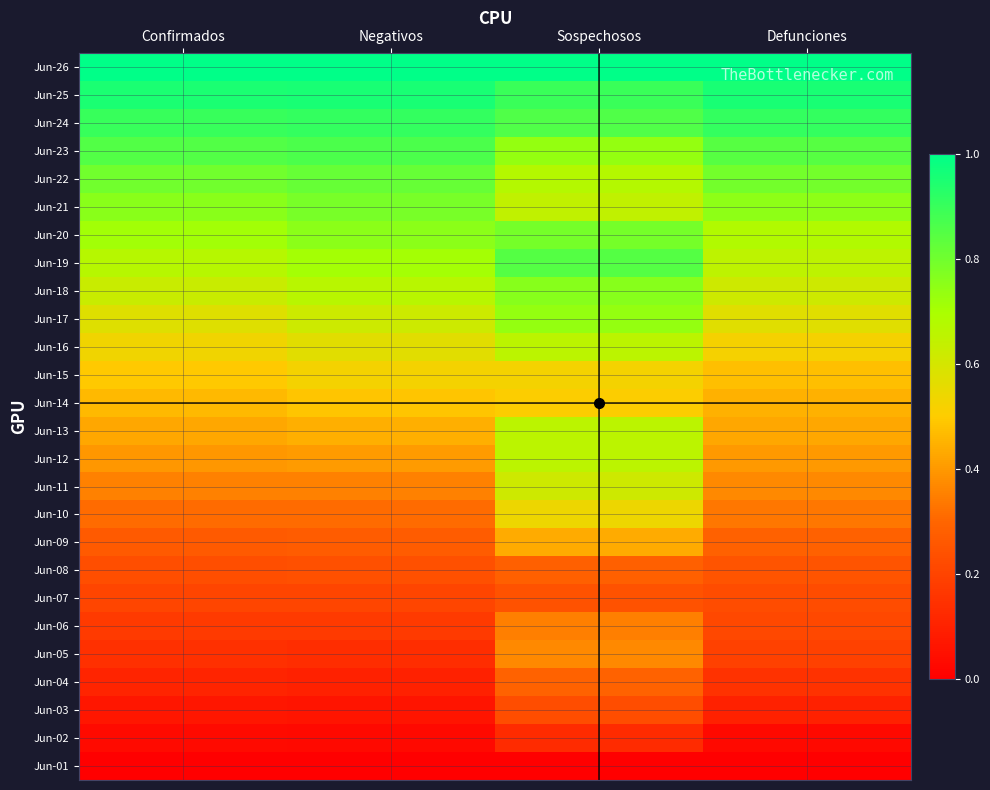

Reading left to right, what are all the values shown in this chart?

Jun-01: Confirmados=0.0	Negativos=0.0	Sospechosos=0.0	Defunciones=0.0
Jun-02: Confirmados=0.0	Negativos=0.0	Sospechosos=0.1	Defunciones=0.0
Jun-03: Confirmados=0.1	Negativos=0.1	Sospechosos=0.2	Defunciones=0.1
Jun-04: Confirmados=0.1	Negativos=0.1	Sospechosos=0.3	Defunciones=0.2
Jun-05: Confirmados=0.1	Negativos=0.1	Sospechosos=0.4	Defunciones=0.2
Jun-06: Confirmados=0.2	Negativos=0.2	Sospechosos=0.3	Defunciones=0.2
Jun-07: Confirmados=0.2	Negativos=0.2	Sospechosos=0.2	Defunciones=0.2
Jun-08: Confirmados=0.2	Negativos=0.2	Sospechosos=0.3	Defunciones=0.2
Jun-09: Confirmados=0.3	Negativos=0.3	Sospechosos=0.4	Defunciones=0.3
Jun-10: Confirmados=0.3	Negativos=0.3	Sospechosos=0.5	Defunciones=0.3
Jun-11: Confirmados=0.4	Negativos=0.4	Sospechosos=0.6	Defunciones=0.4
Jun-12: Confirmados=0.4	Negativos=0.4	Sospechosos=0.7	Defunciones=0.4
Jun-13: Confirmados=0.4	Negativos=0.4	Sospechosos=0.7	Defunciones=0.4
Jun-14: Confirmados=0.5	Negativos=0.5	Sospechosos=0.5	Defunciones=0.4
Jun-15: Confirmados=0.5	Negativos=0.5	Sospechosos=0.5	Defunciones=0.5
Jun-16: Confirmados=0.5	Negativos=0.6	Sospechosos=0.7	Defunciones=0.5
Jun-17: Confirmados=0.6	Negativos=0.6	Sospechosos=0.7	Defunciones=0.6
Jun-18: Confirmados=0.6	Negativos=0.7	Sospechosos=0.8	Defunciones=0.6
Jun-19: Confirmados=0.7	Negativos=0.7	Sospechosos=0.8	Defunciones=0.7
Jun-20: Confirmados=0.7	Negativos=0.8	Sospechosos=0.8	Defunciones=0.7
Jun-21: Confirmados=0.8	Negativos=0.8	Sospechosos=0.6	Defunciones=0.7
Jun-22: Confirmados=0.8	Negativos=0.8	Sospechosos=0.7	Defunciones=0.8
Jun-23: Confirmados=0.9	Negativos=0.9	Sospechosos=0.7	Defunciones=0.8
Jun-24: Confirmados=0.9	Negativos=0.9	Sospechosos=0.9	Defunciones=0.9
Jun-25: Confirmados=1.0	Negativos=1.0	Sospechosos=0.9	Defunciones=1.0
Jun-26: Confirmados=1.0	Negativos=1.0	Sospechosos=1.0	Defunciones=1.0